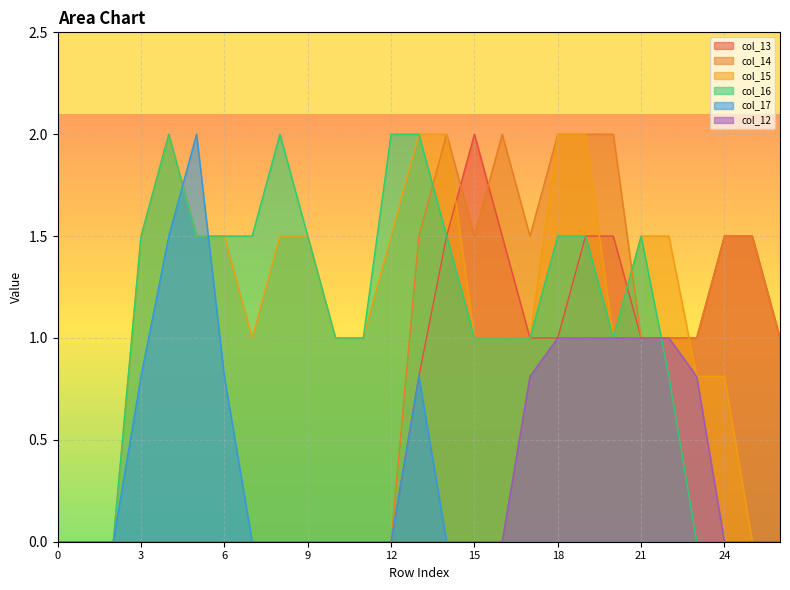

True or false: col_14 and col_13 cross at least once.

True